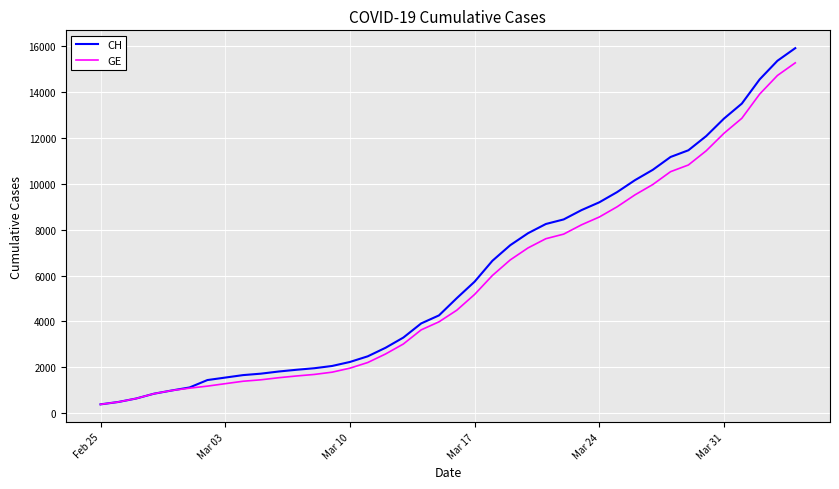

What is the minimum value for CH?

375